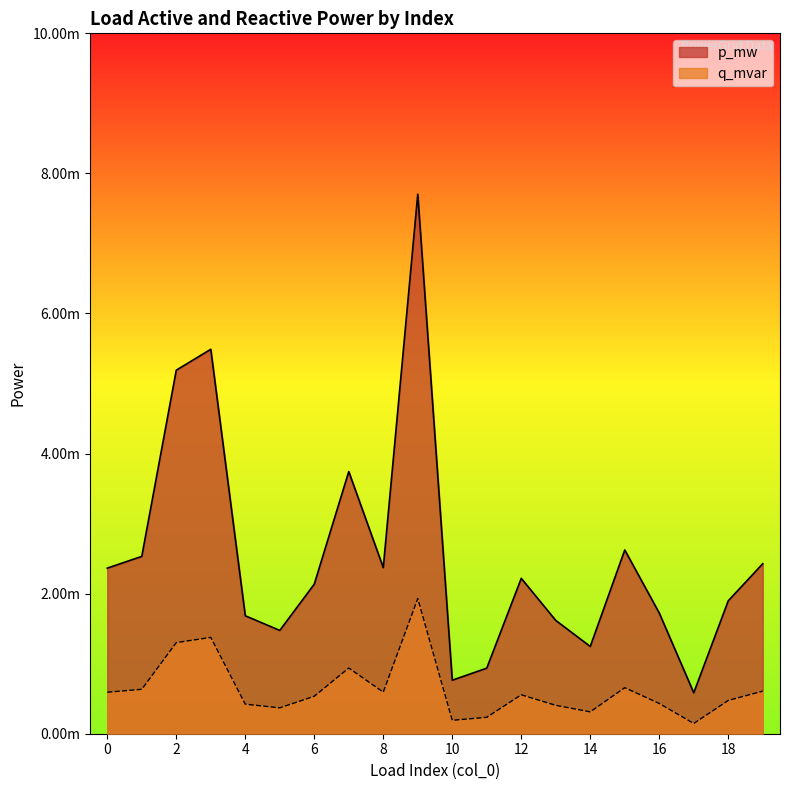

Where is the first local minimum for p_mw?

5